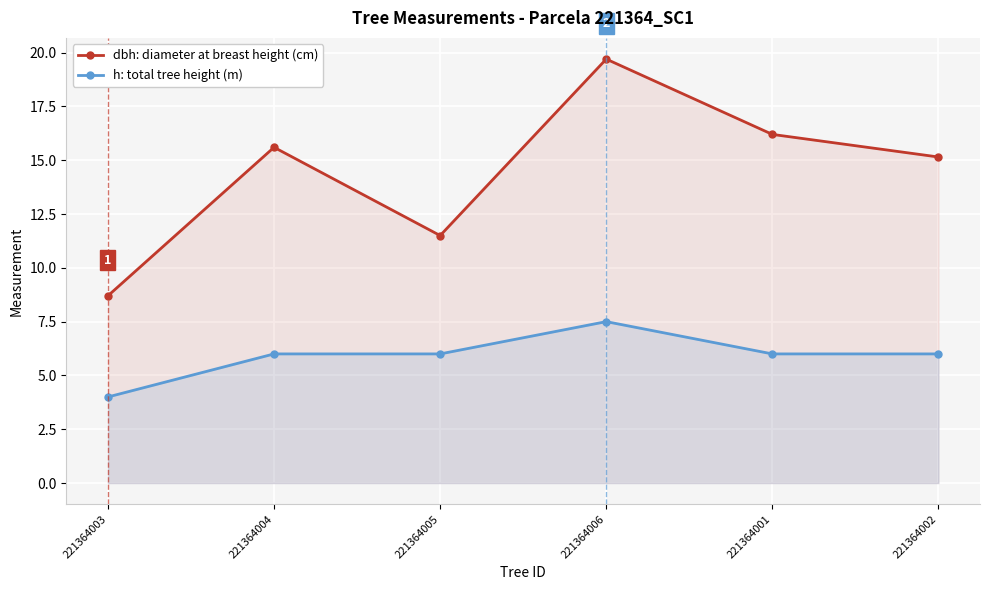

Which series changed the most between 221364005 and 221364001?

dbh (cm)